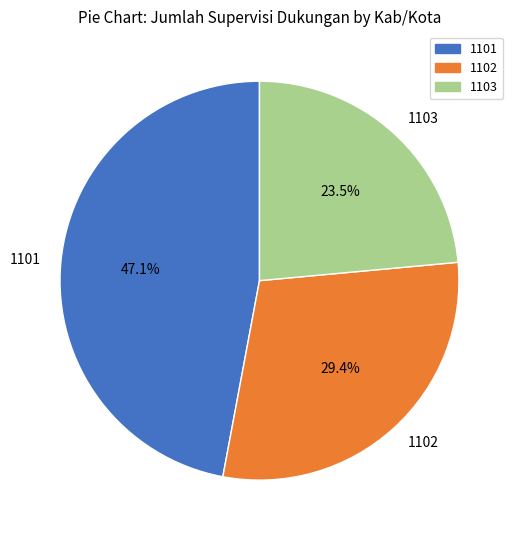

To the nearest percent, what is the average slice percentage?

33%